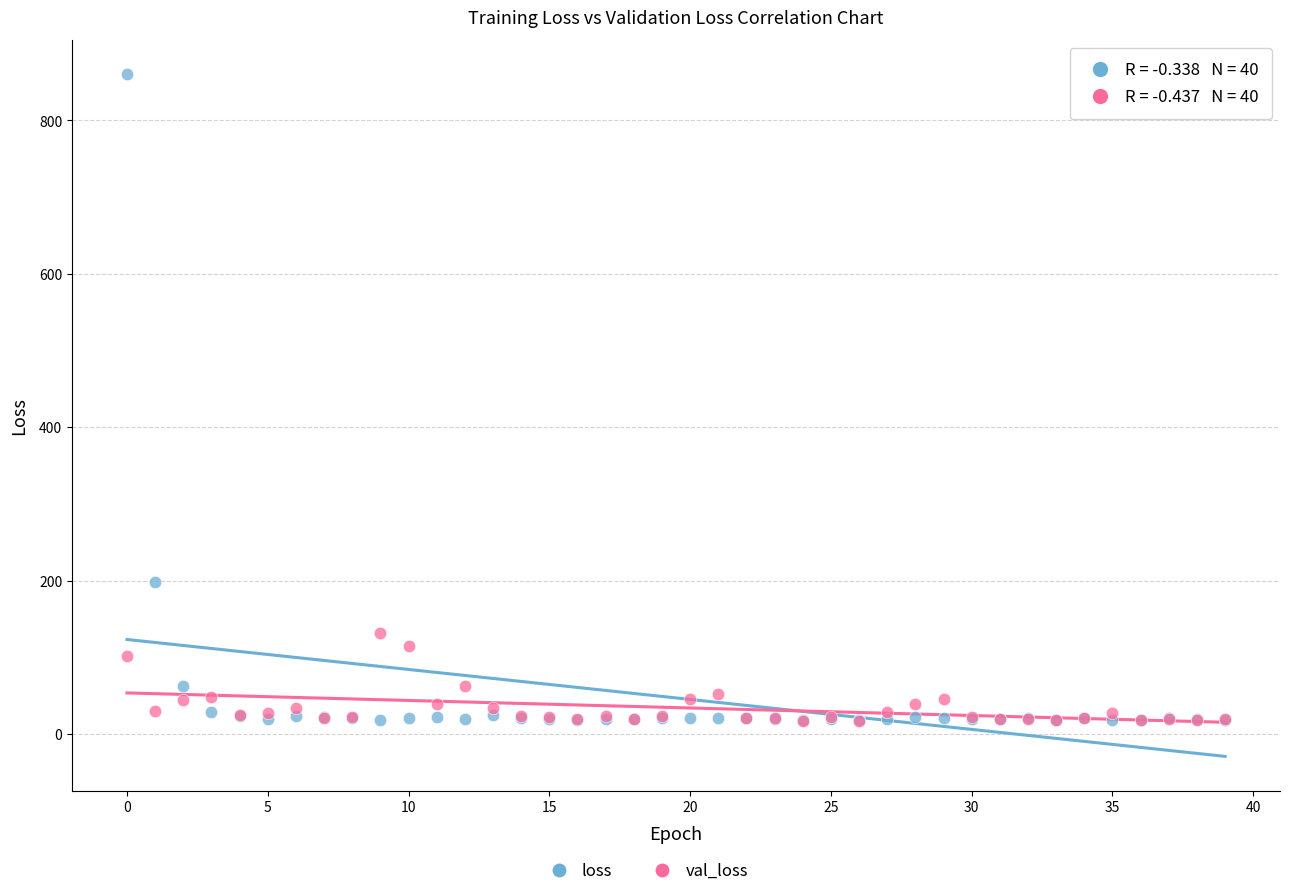

Across all series, what Y value is closest to 438?

198.1